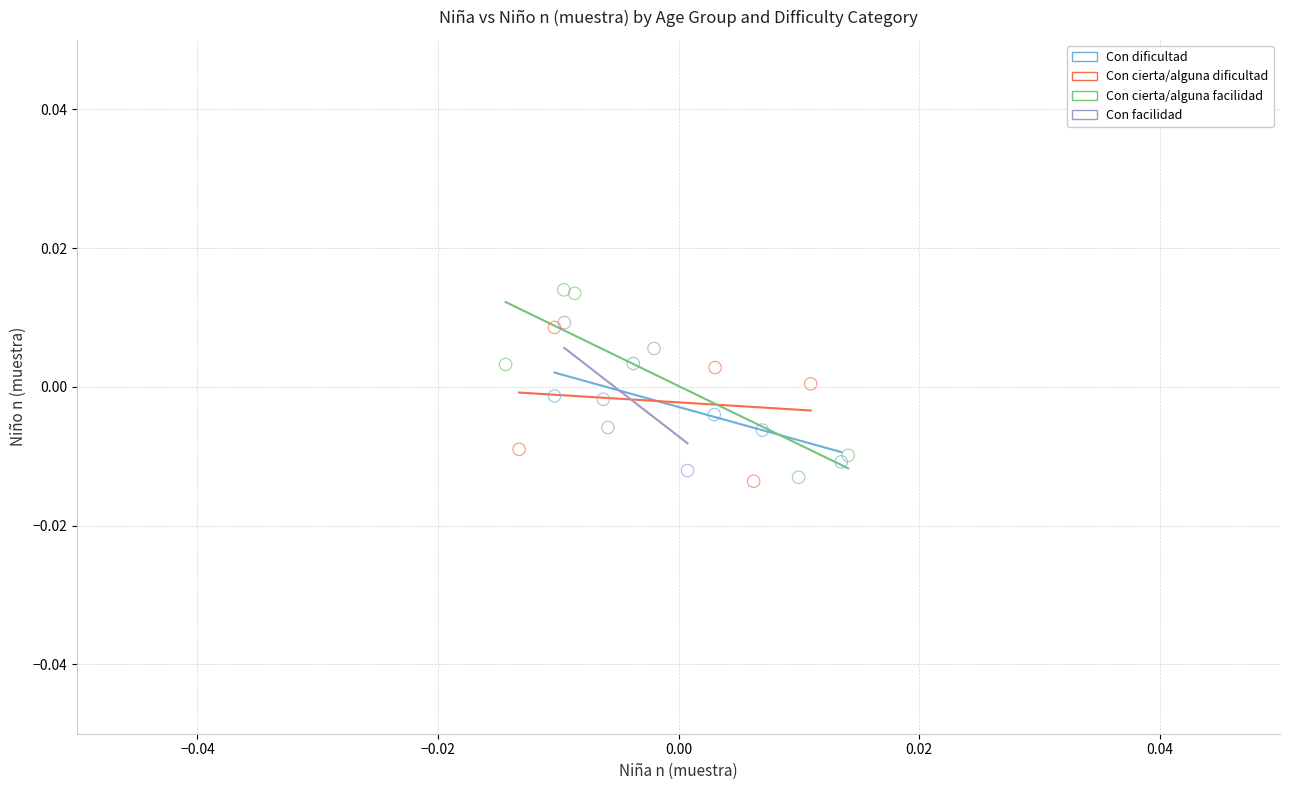

Which series reaches the maximum Y coordinate?

Con cierta/alguna facilidad